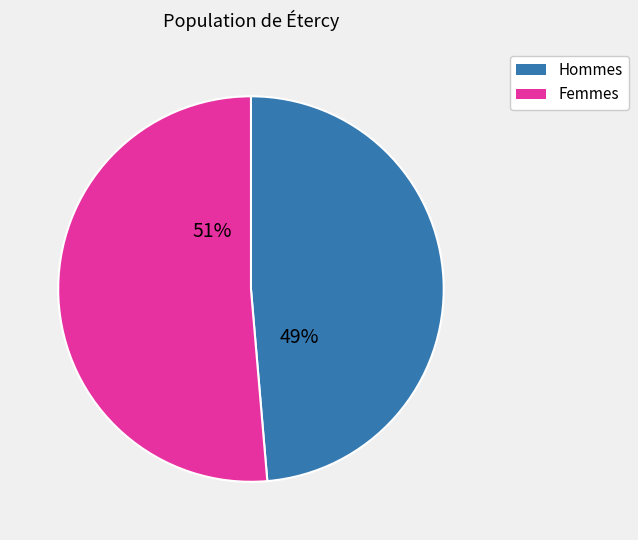

To the nearest percent, what is the average slice percentage?

50%